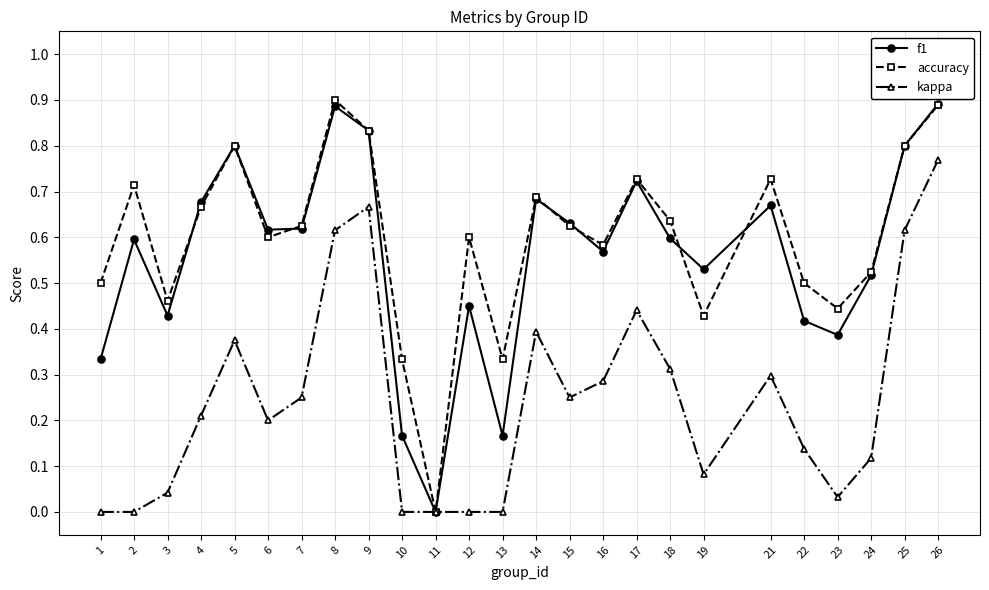

Count the number of data series in this chart.

3